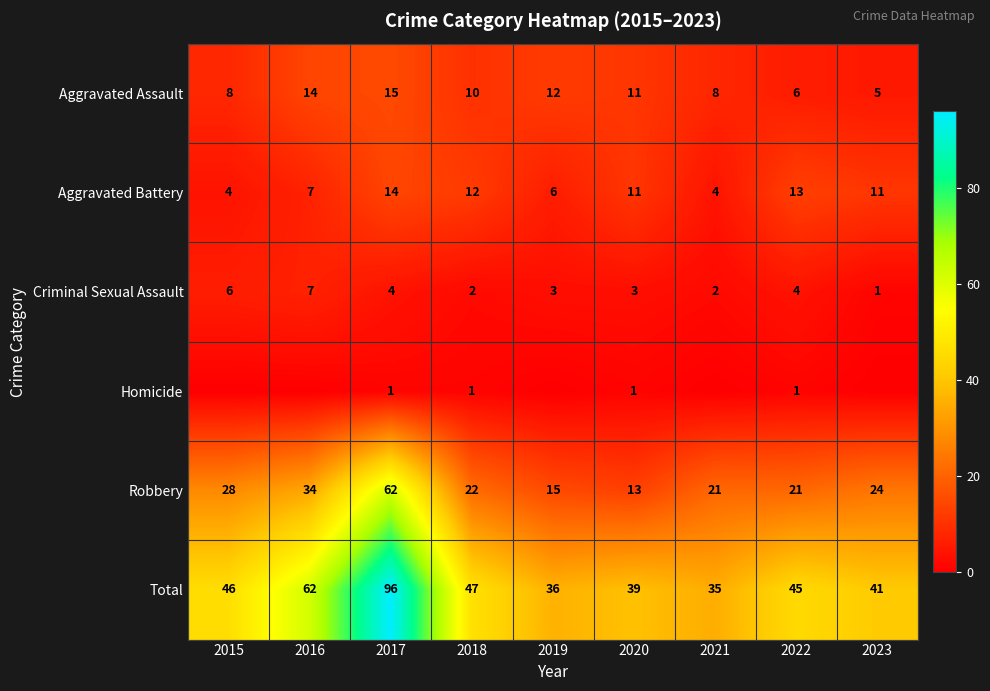

Where is Aggravated Assault nearest to the value 10?

2018